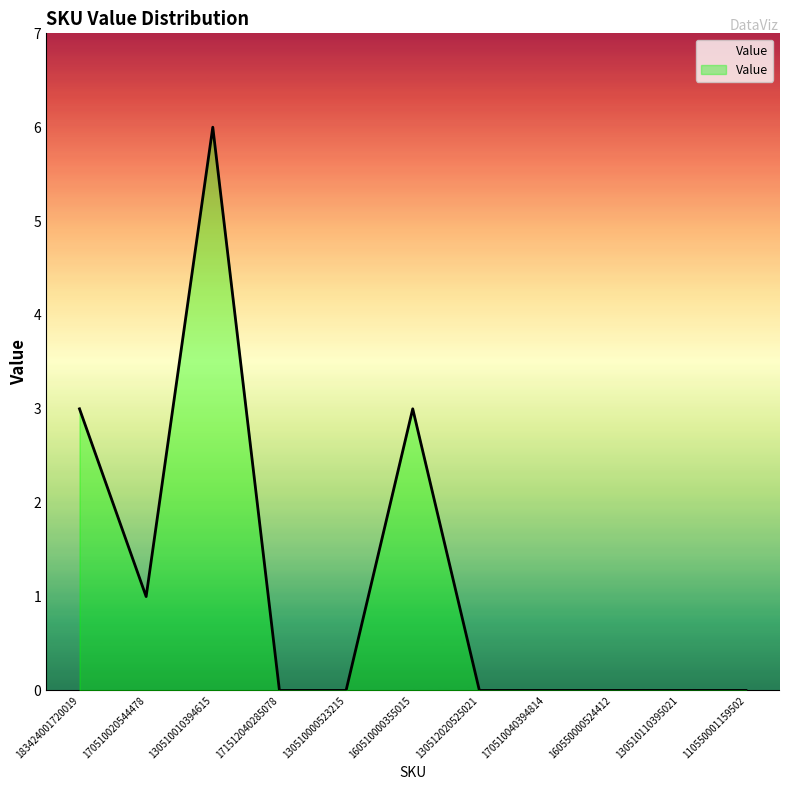

What is the approximate value at 130510010394615?

6